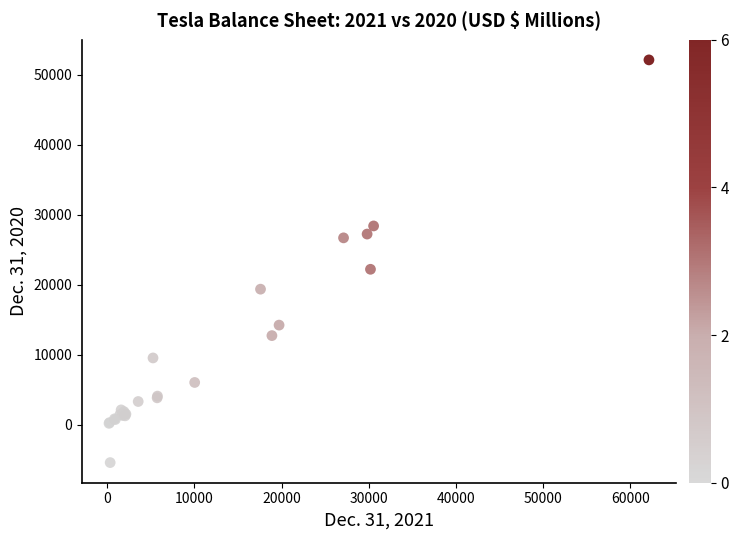

What Y value in the scatter plot is closest to 23374?

22225